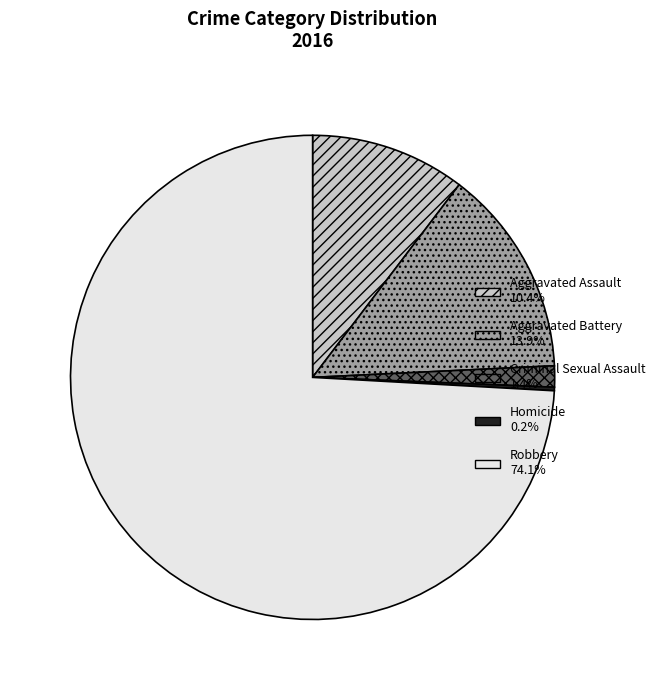

Between Aggravated Battery and Criminal Sexual Assault, which is larger?

Aggravated Battery